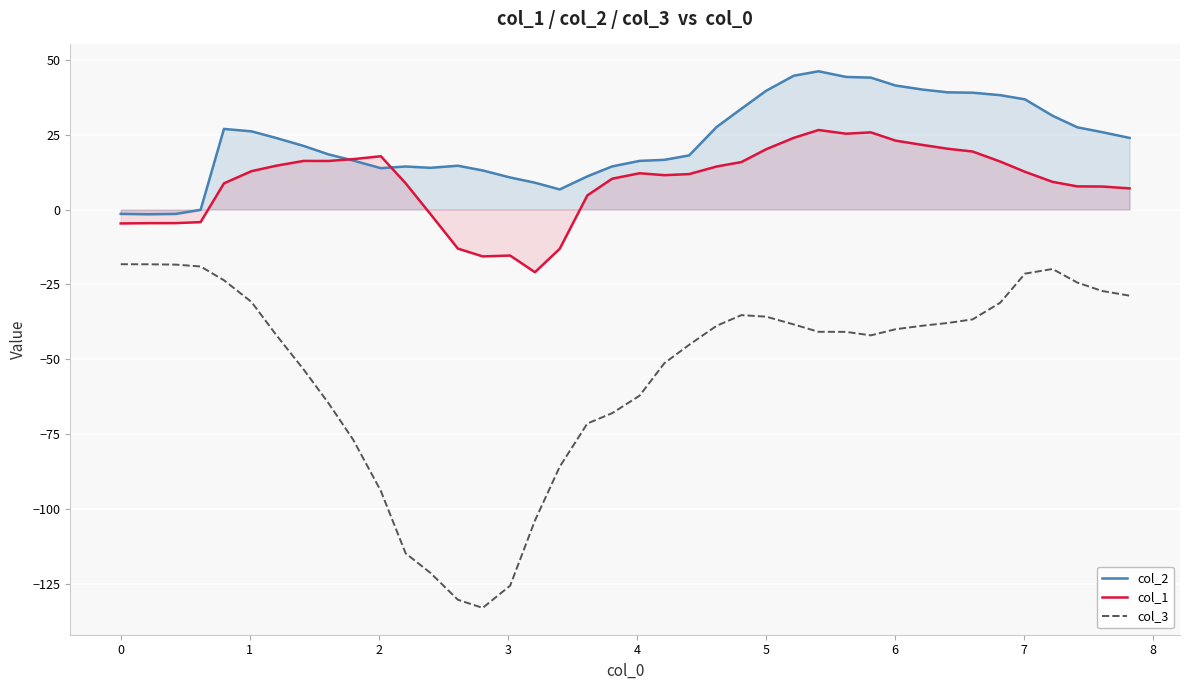

What is the maximum value for col_1?

26.5